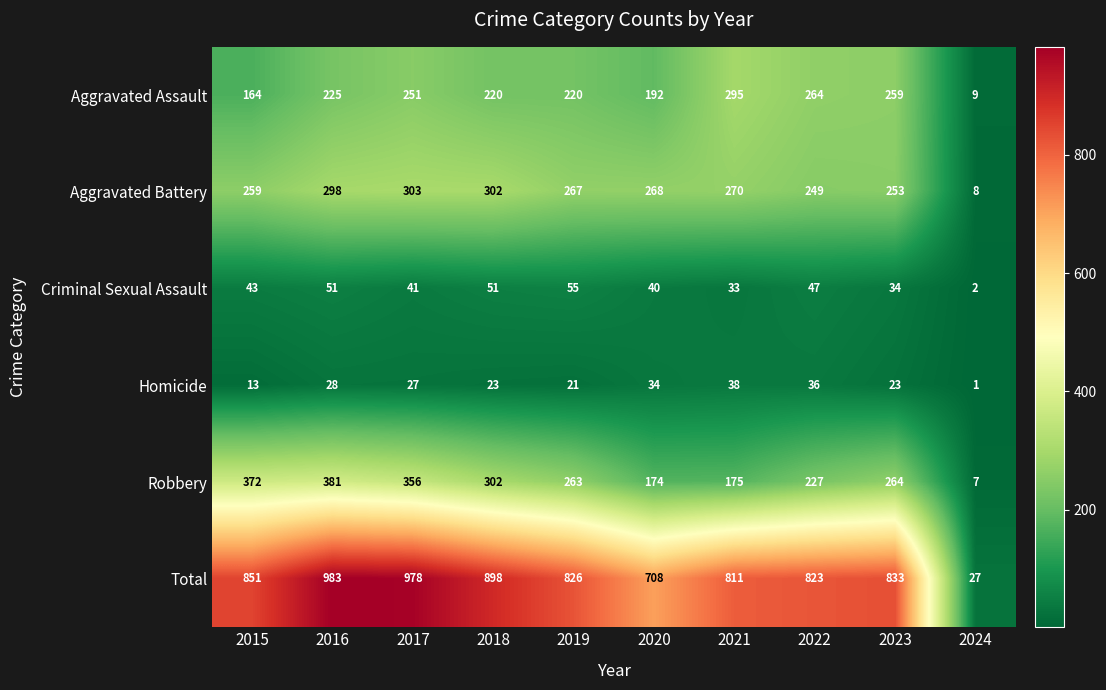

What is the maximum value shown in the chart?

983